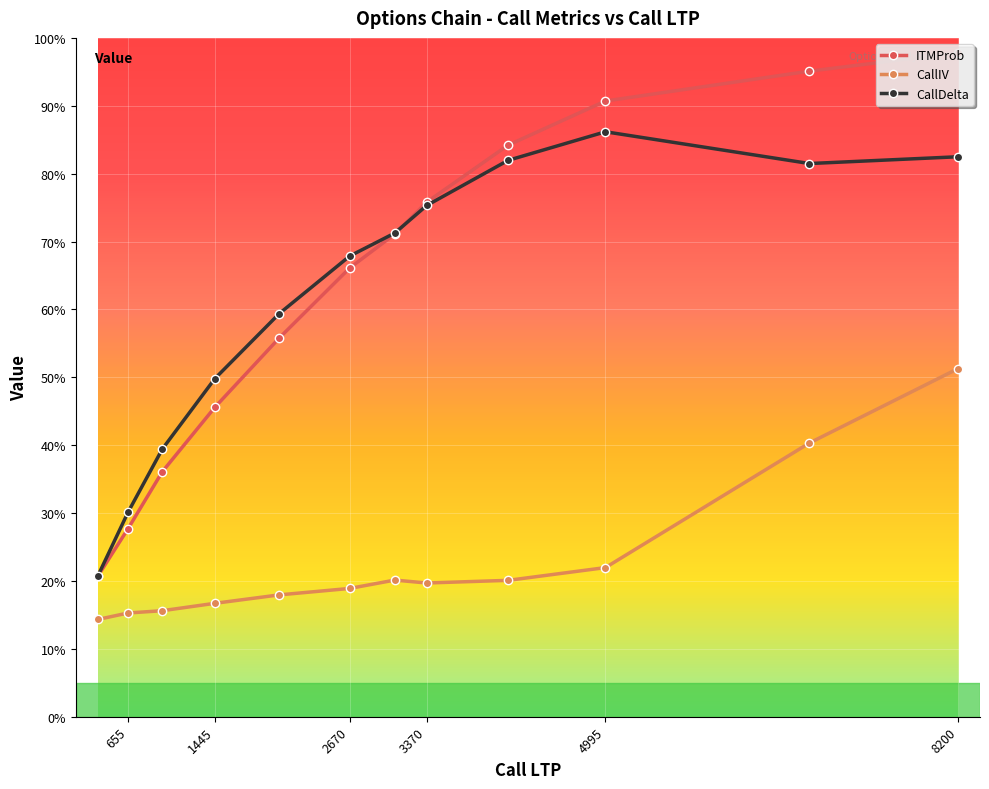

Between 655 and 8200, which series saw the biggest shift?

ITMProb